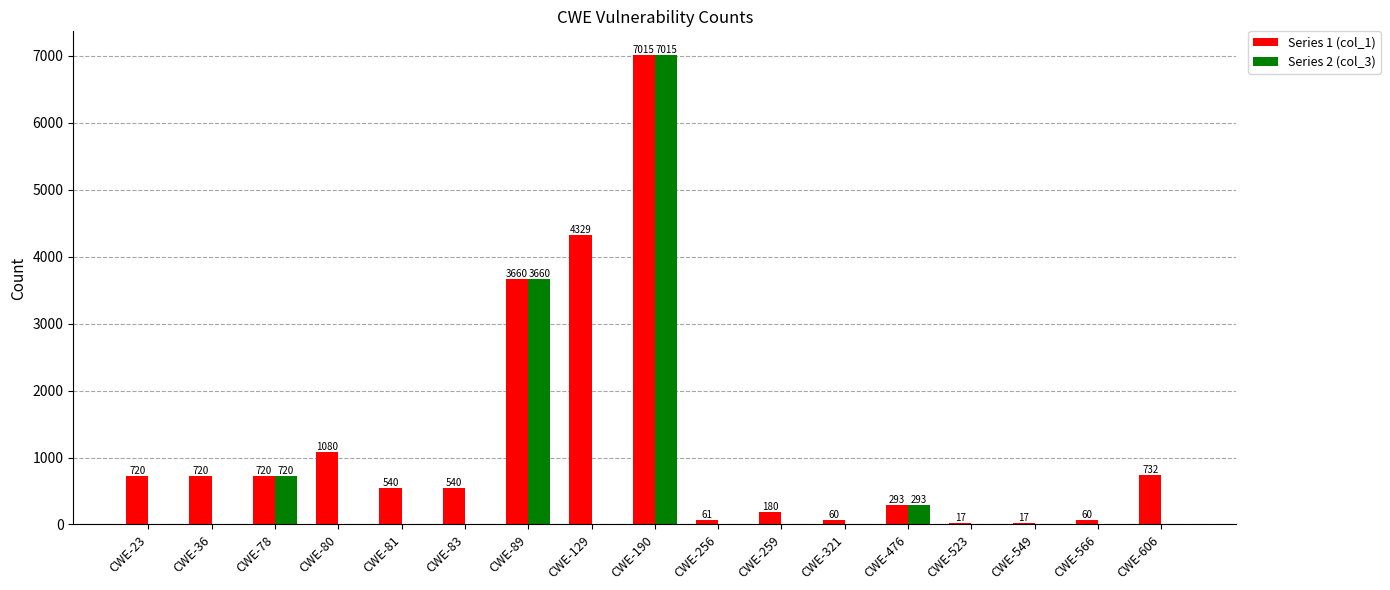

What is the maximum value shown in the chart?

7015